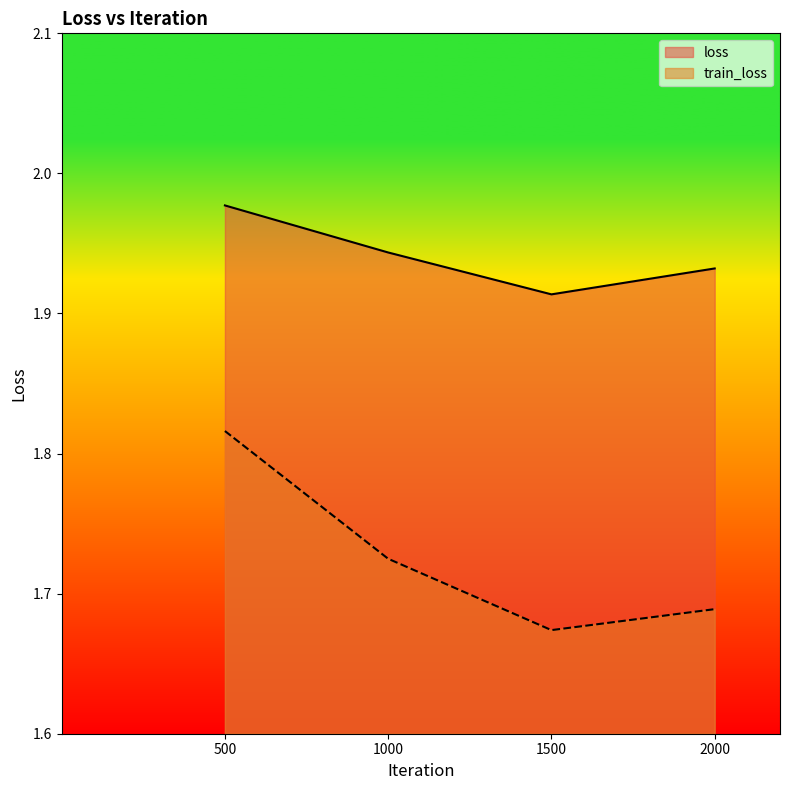

What is the difference between the second highest and minimum values in the train_loss series?

0.1